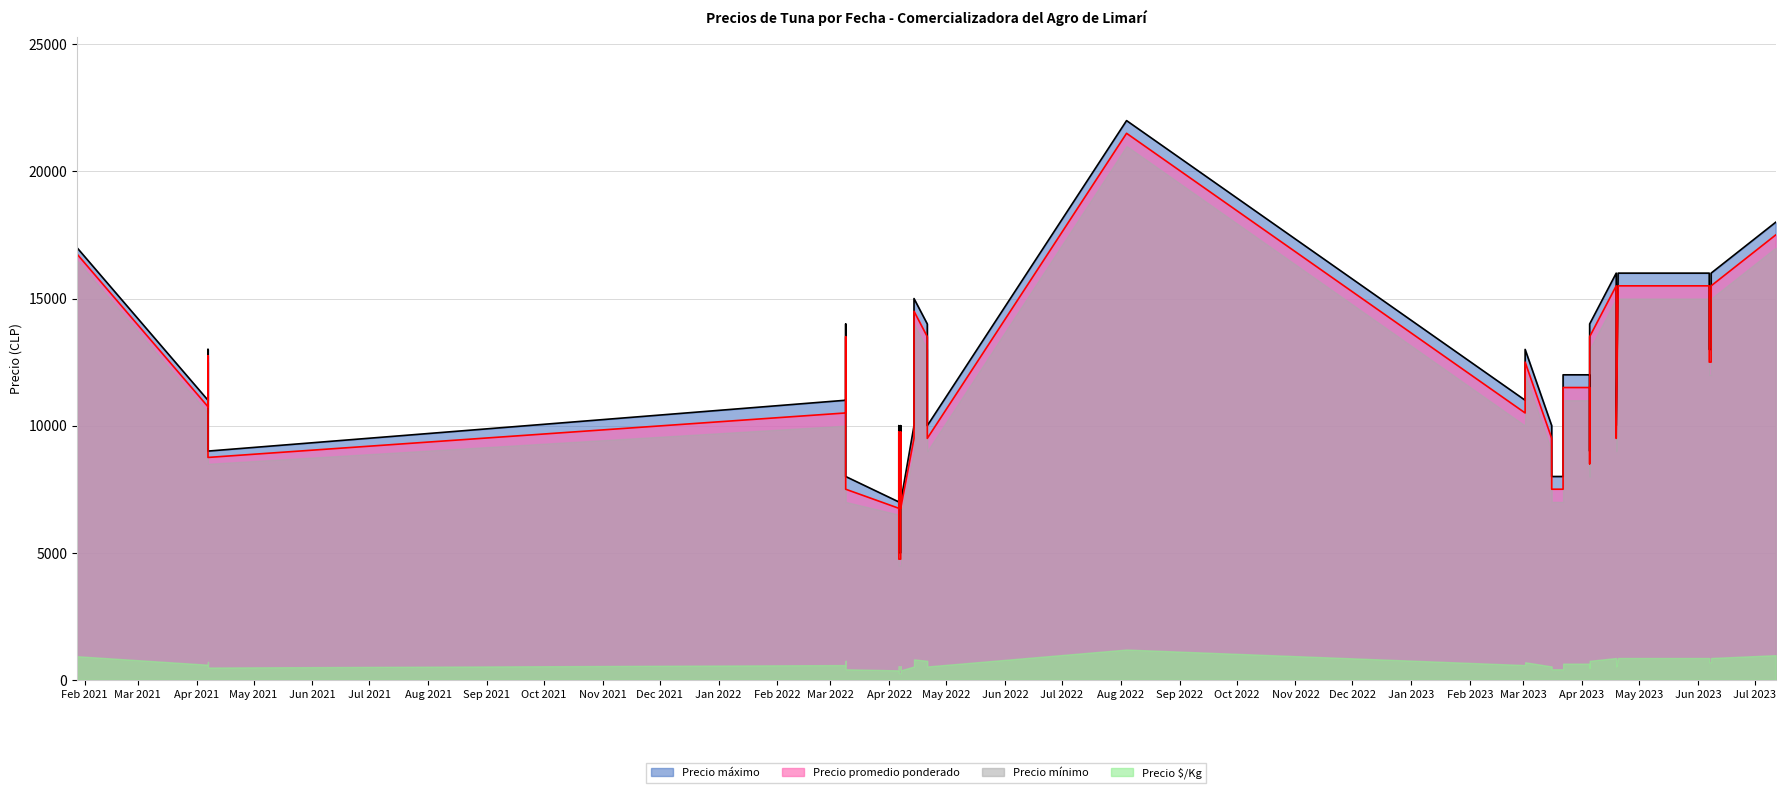

How many categories are shown in the chart?

40